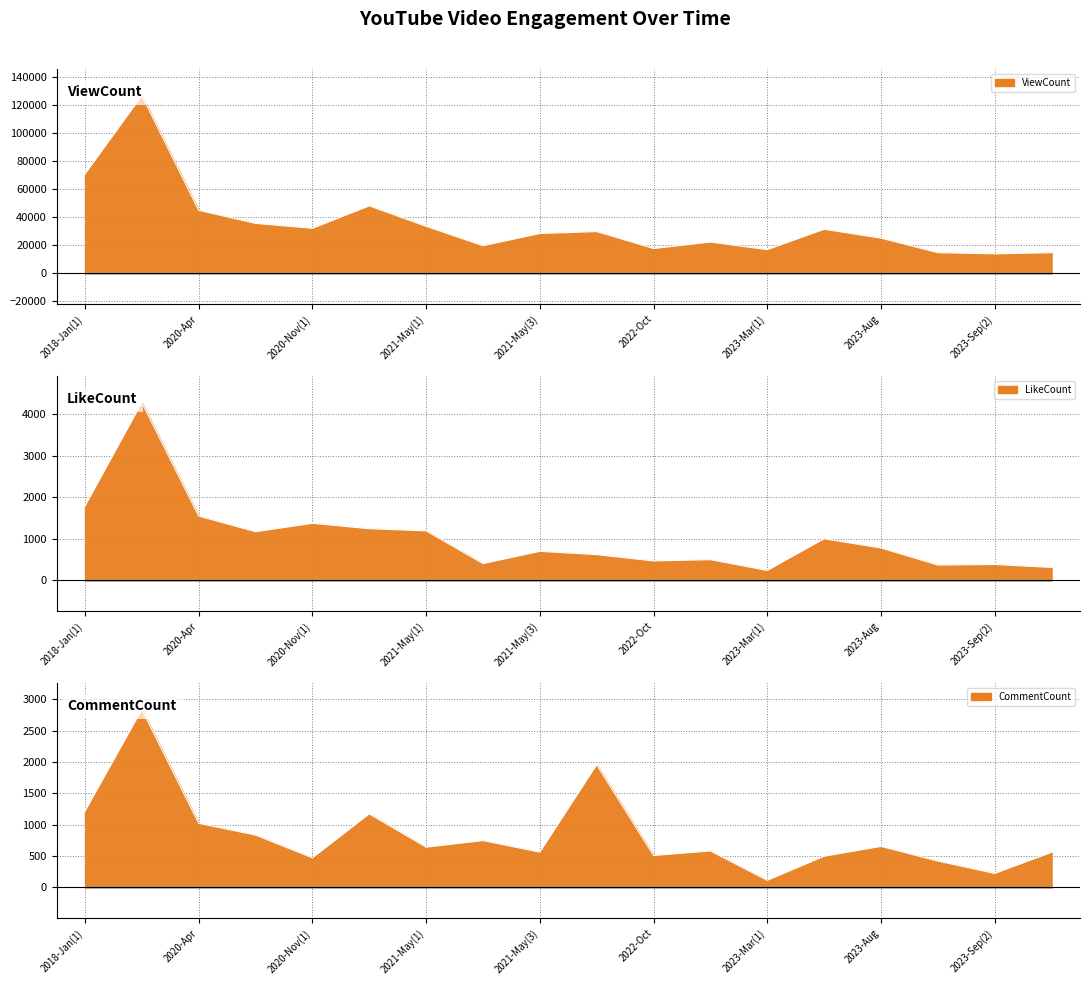

What is the total value across all series at 2021-May(1)?

35464